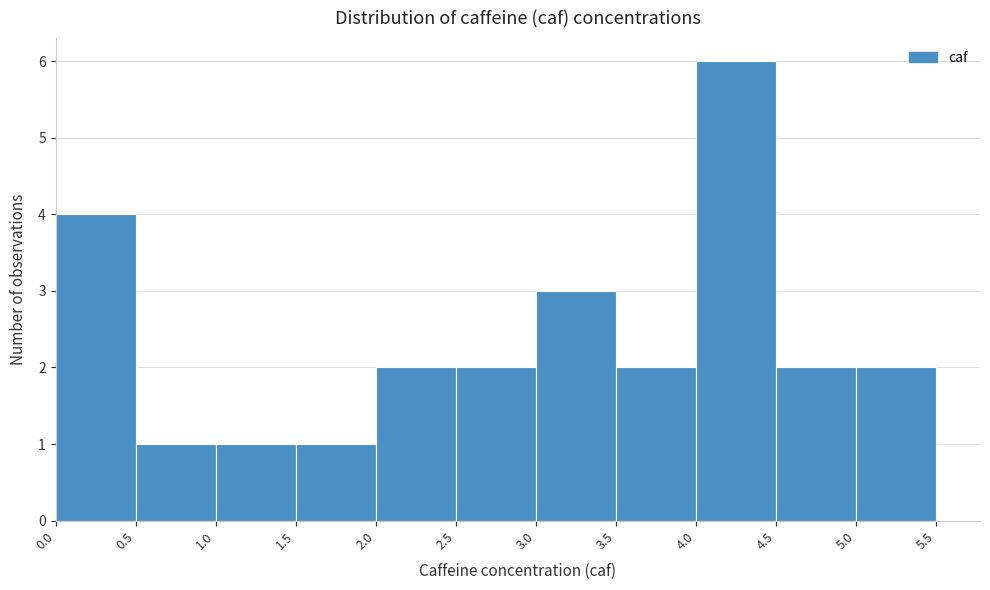

Which range on the x-axis has the tallest bar?

4.0 to 4.5